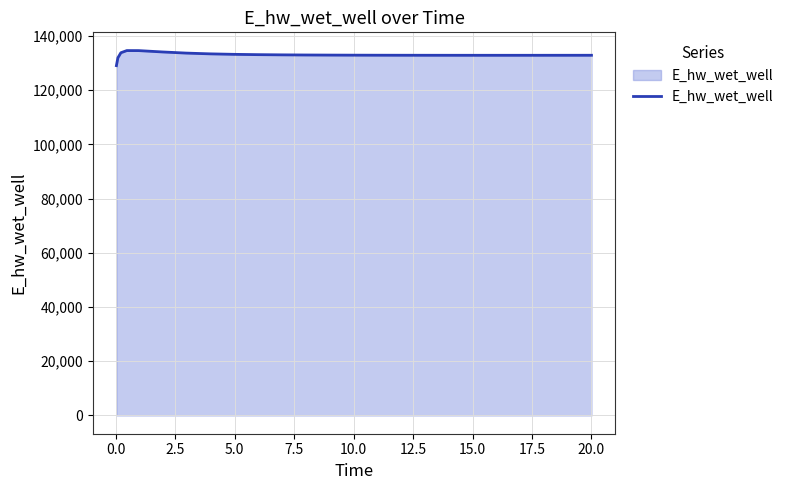

What is the greatest value displayed?

134628.9